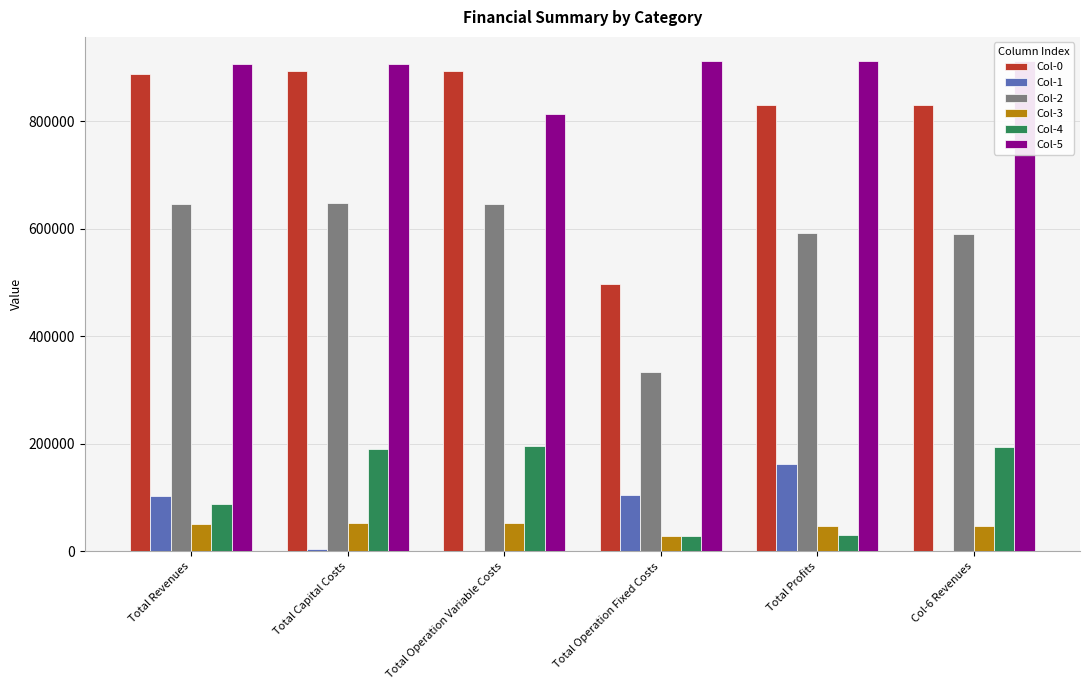

Which category has the highest value in the Col-0 series?

Total Capital Costs